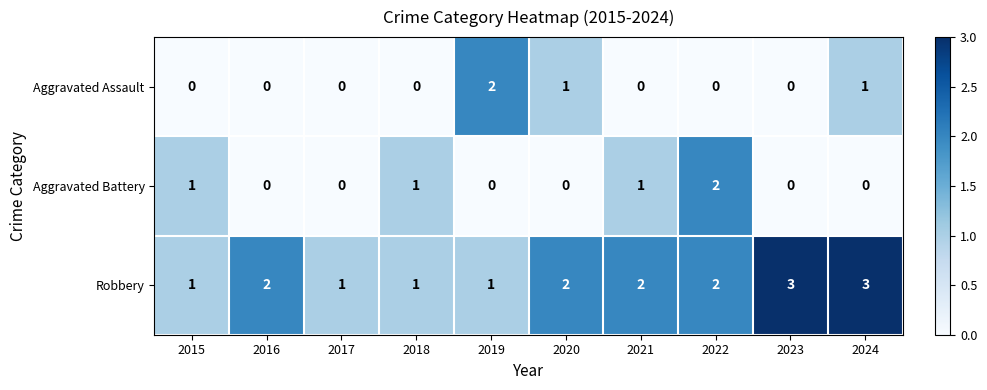

Which series has the largest total across all categories?

Robbery